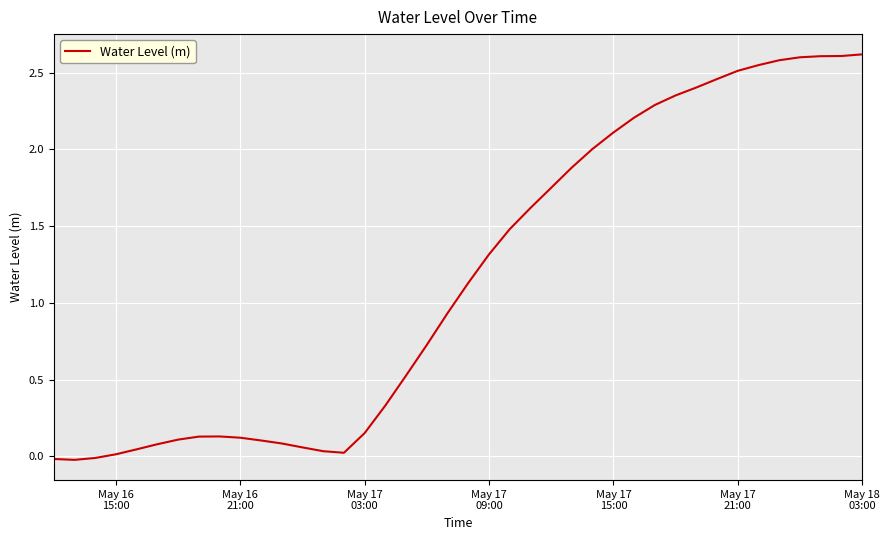

What is the difference between the maximum and minimum values?

2.6